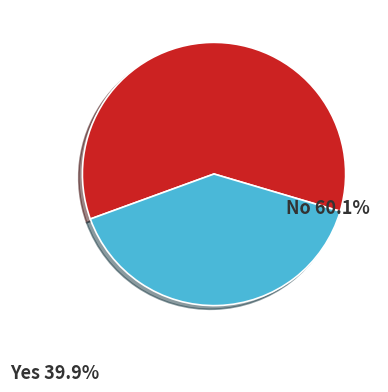

Does any single category account for the majority?

Yes